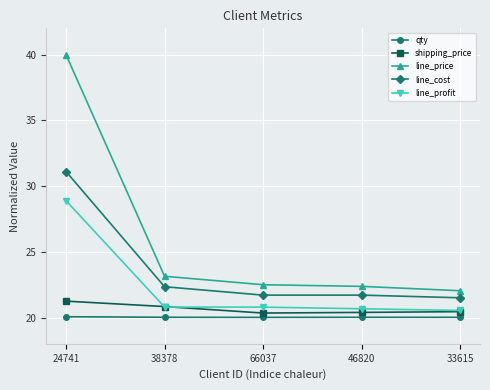

Which series has the largest total across all categories?

line_price